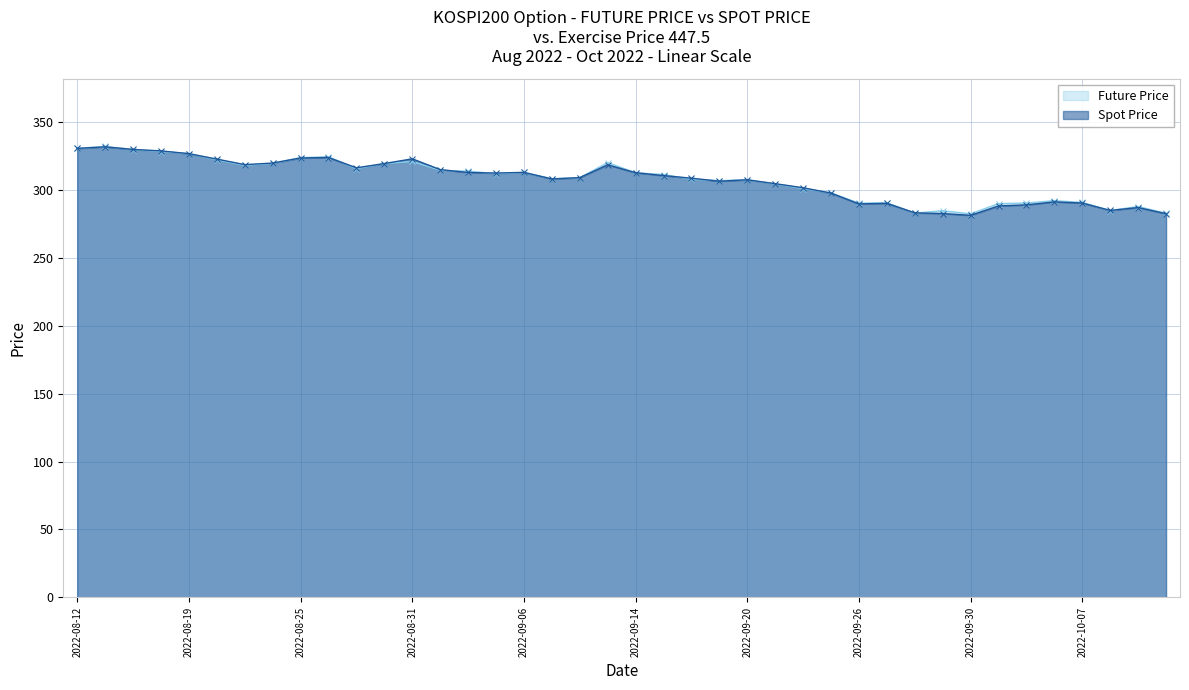

What is the total value across all series at 2022-10-13?

565.4